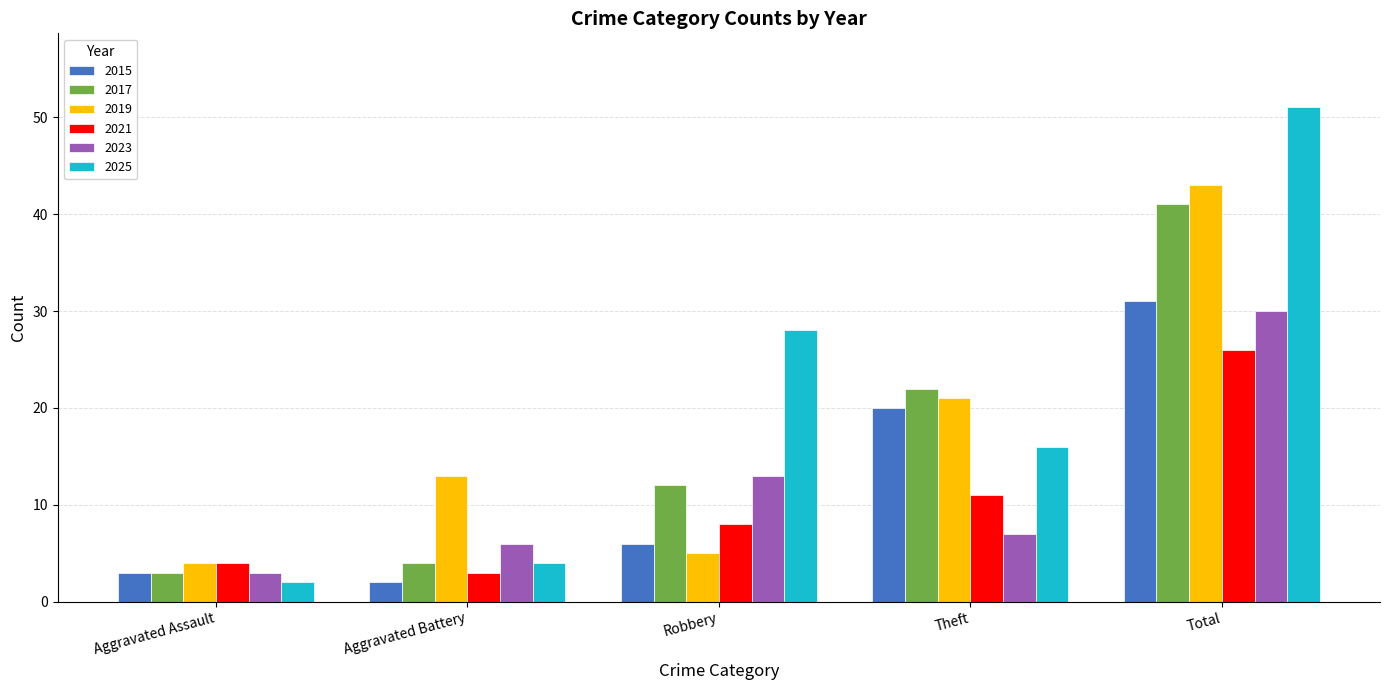

How many groups of bars are there?

5